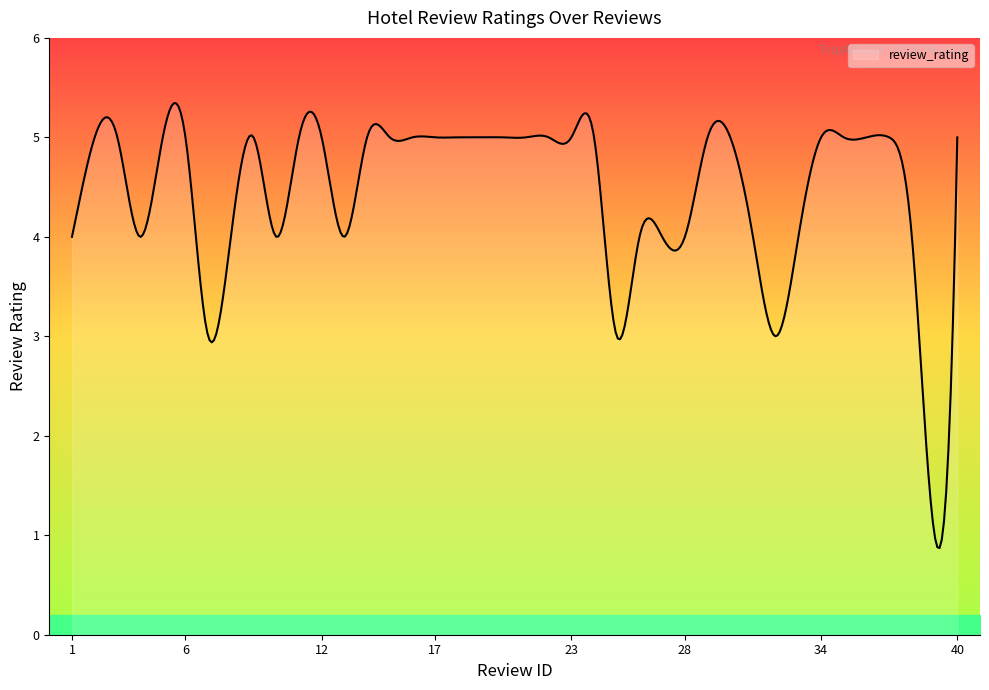

What is the smallest value displayed?

0.9